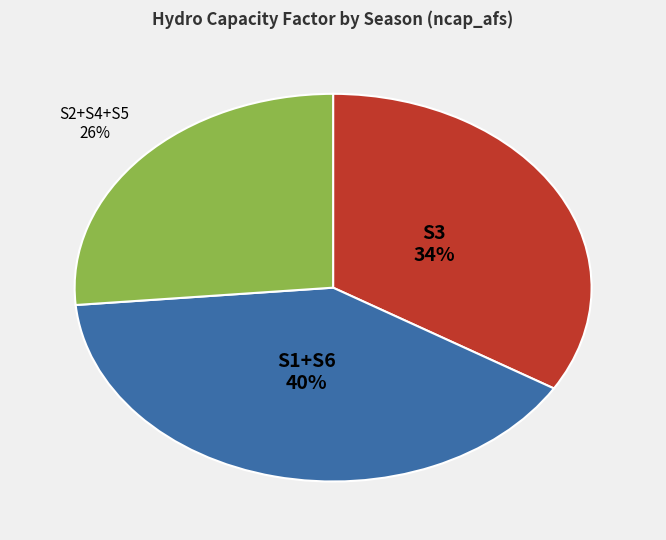

Does any single category account for the majority?

No